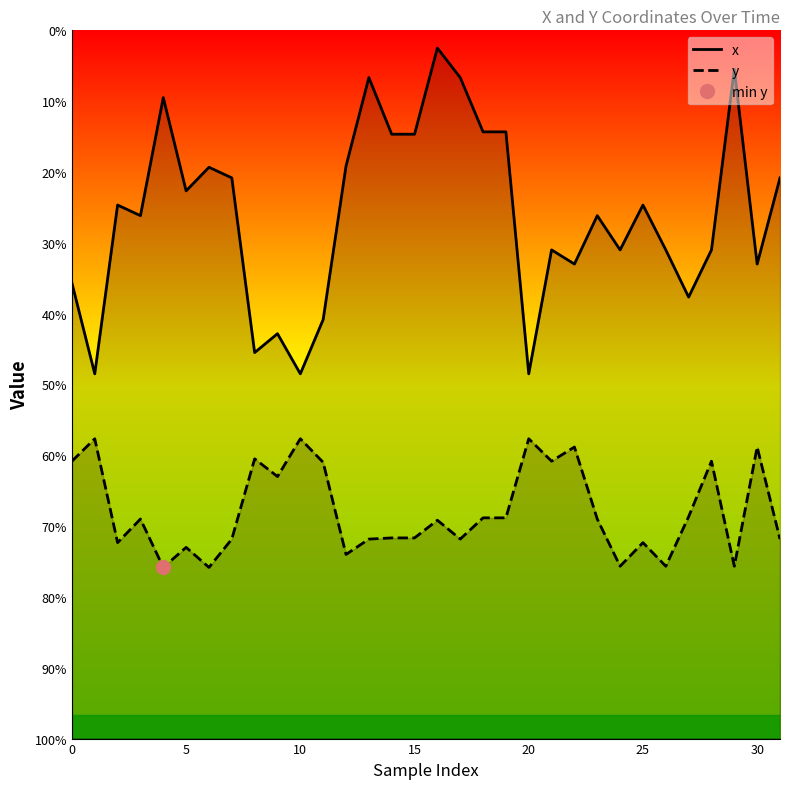

What are all the series names shown in the legend?

x, y